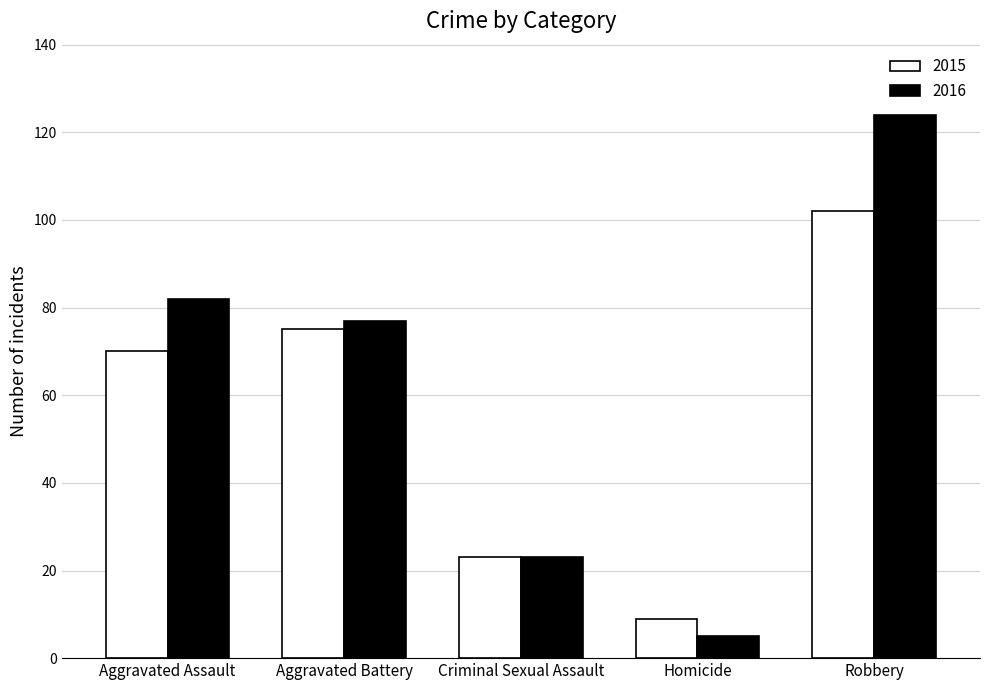

Is it true that 2015 equals 12 at Criminal Sexual Assault?

False